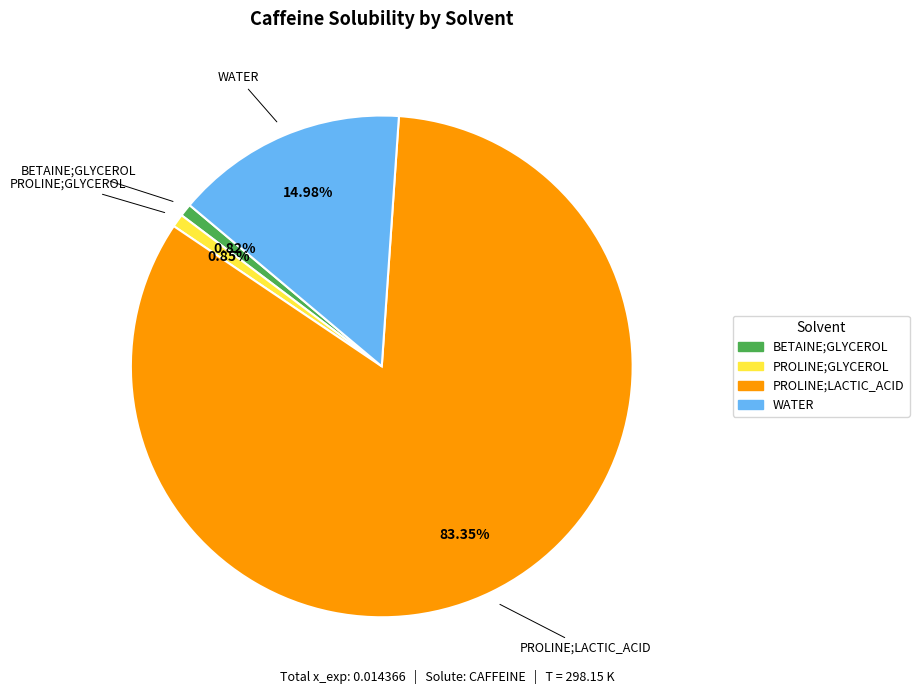

Is there a majority slice in this chart?

Yes